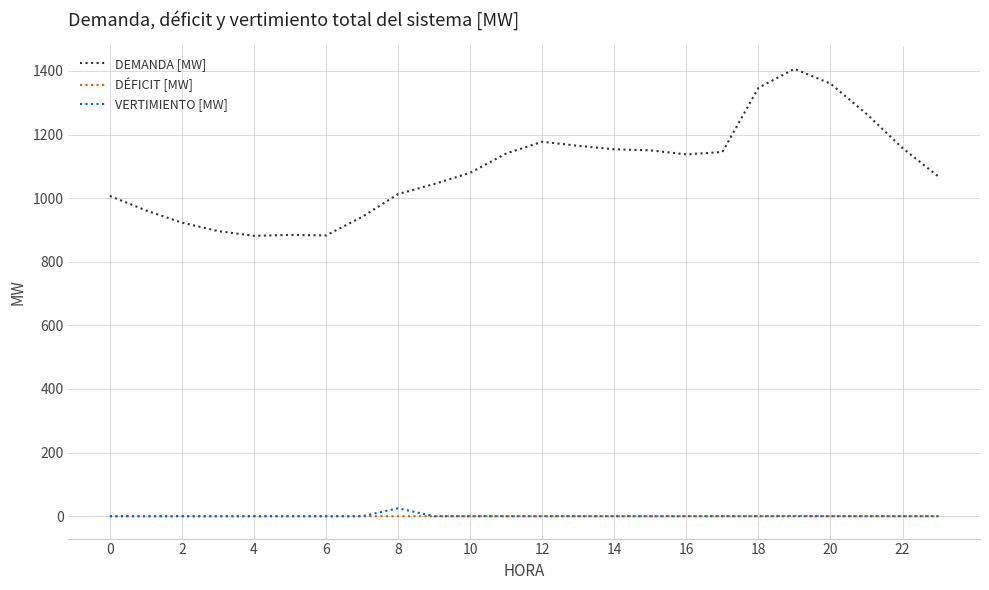

Which series has the largest total across all categories?

DEMANDA [MW]